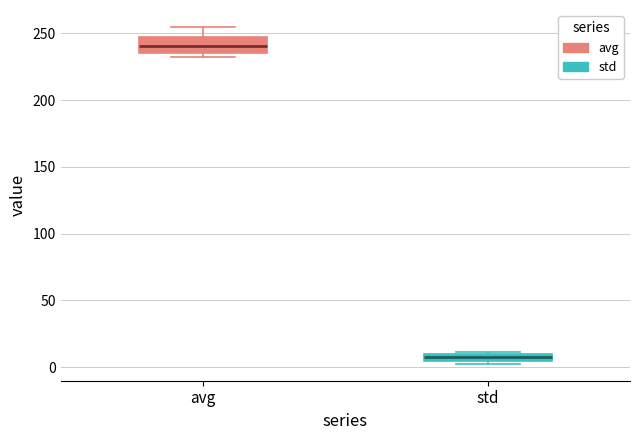

Where does the upper whisker of the box for avg end on the y-axis? The values are not printed on the chart, so give them approximately, as read against the axis.

255